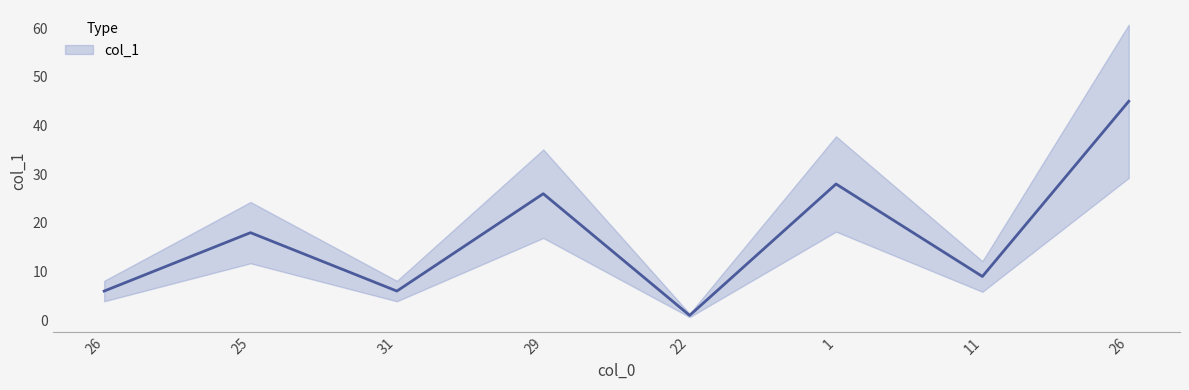

What is the difference between the second highest and minimum values?

27